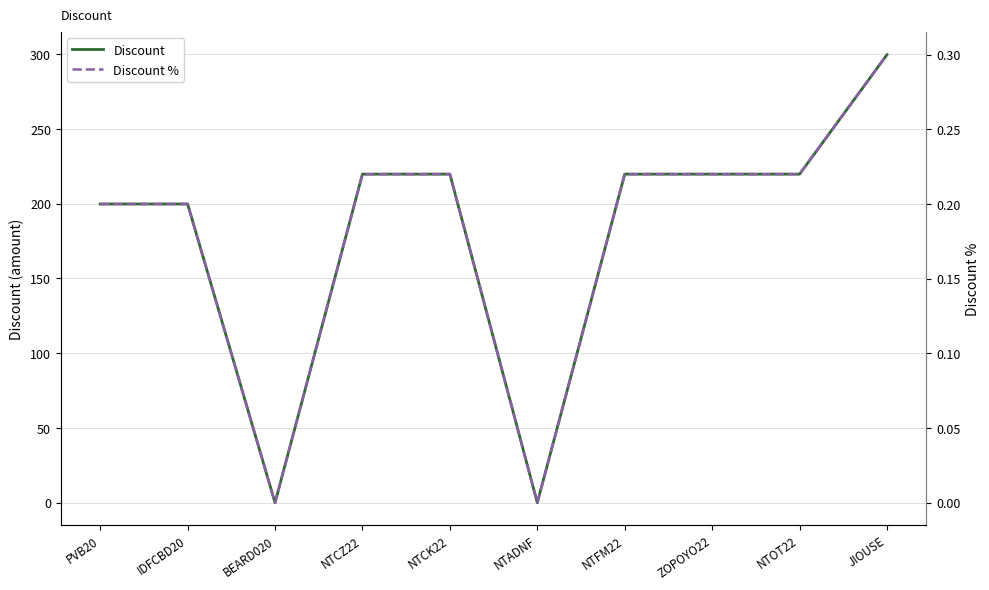

Which series has the largest range (max minus min)?

Discount